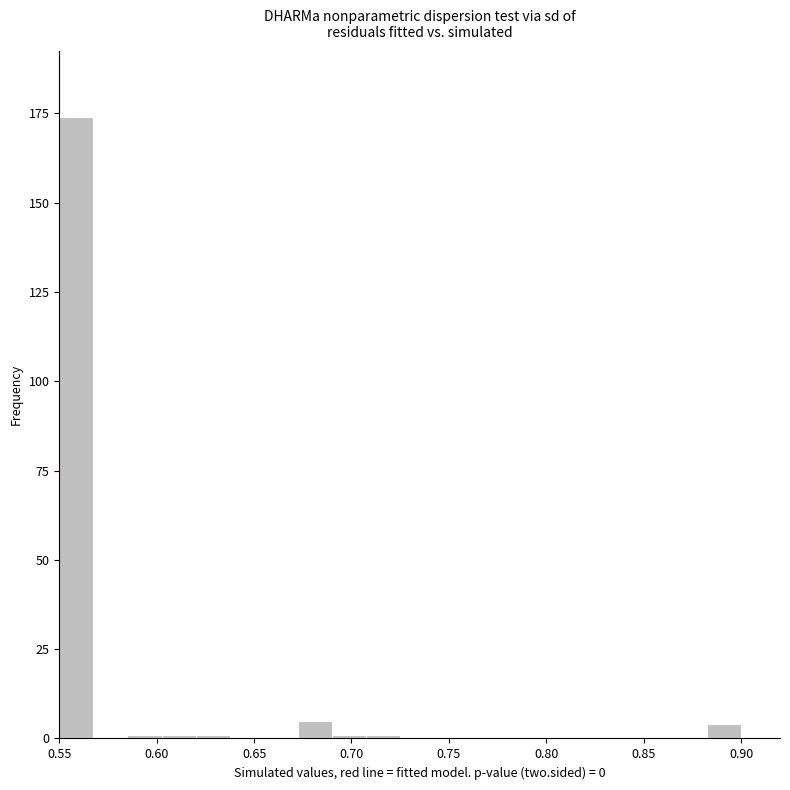

Around what value on the x-axis is the tallest bar? Give the approximate position of its centre, as read against the axis.

0.560